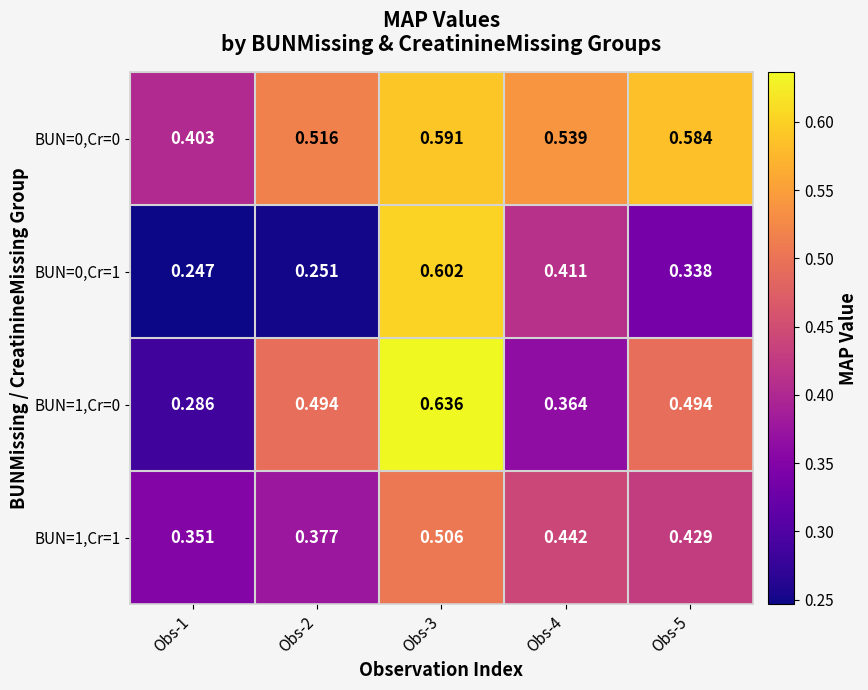

Is the value of BUN=1,Cr=0 at Obs-1 greater than the value of BUN=1,Cr=1 at Obs-4?

No